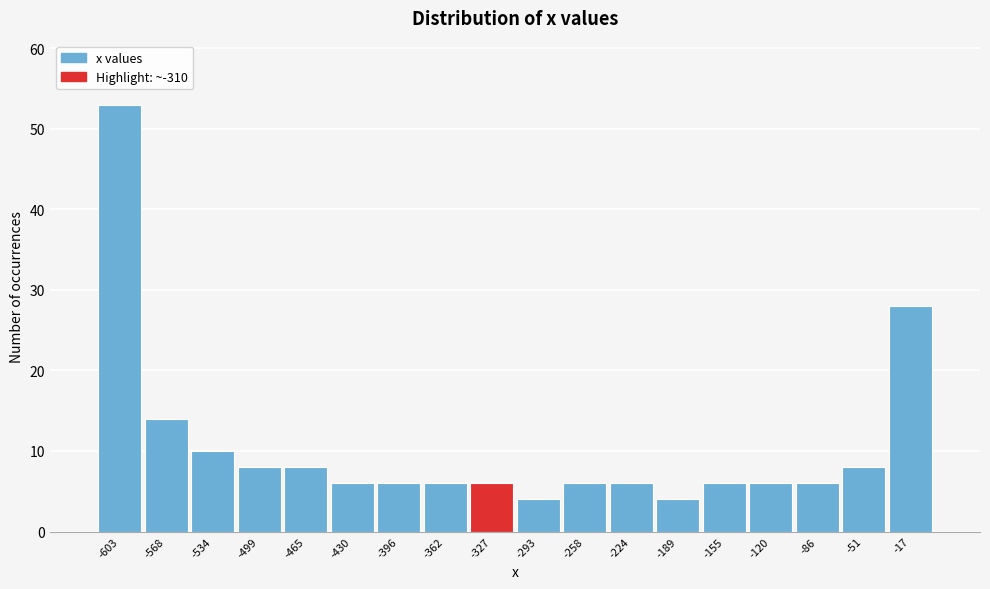

Reading left to right, transcribe this chart: for each bar, give the range it covers on the x-axis and its height. Neither the bar edges nor the heights are printed on the chart, so give them approximately, as read against the axes.

-620 to -585: 53
-585 to -550: 14
-550 to -515: 10
-515 to -480: 8
-480 to -450: 8
-450 to -415: 6
-415 to -380: 6
-380 to -345: 6
-345 to -310: 6
-310 to -275: 4
-275 to -240: 6
-240 to -205: 6
-205 to -170: 4
-170 to -140: 6
-140 to -105: 6
-105 to -70: 6
-70 to -35: 8
-35 to 0: 28